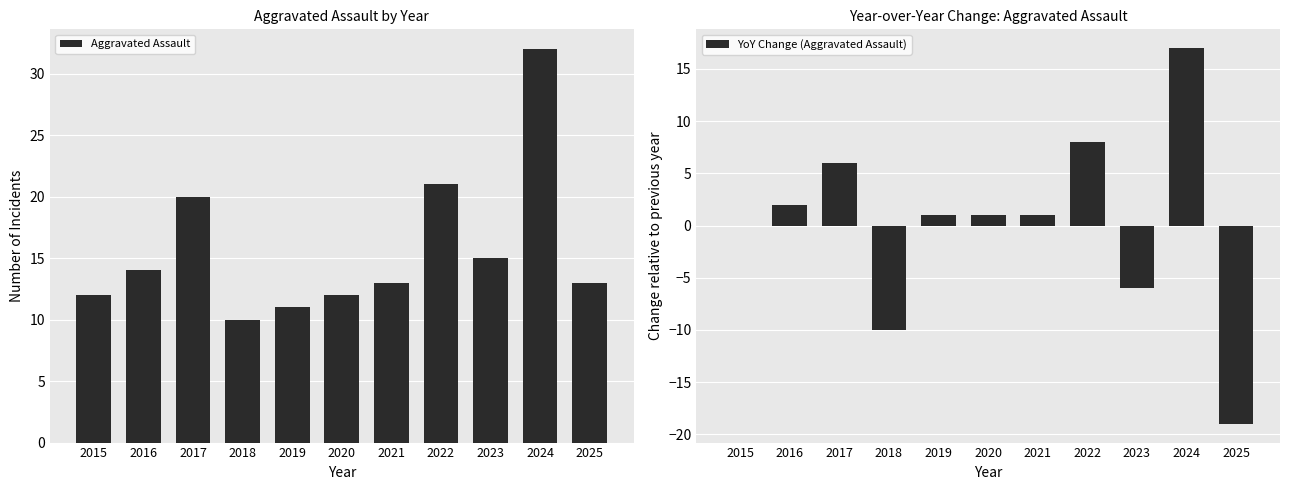

Reading right to left, what are all the values shown in this chart?

Aggravated Assault: 13	32	15	21	13	12	11	10	20	14	12
YoY Change (Aggravated Assault): -19	17	-6	8	1	1	1	-10	6	2	0